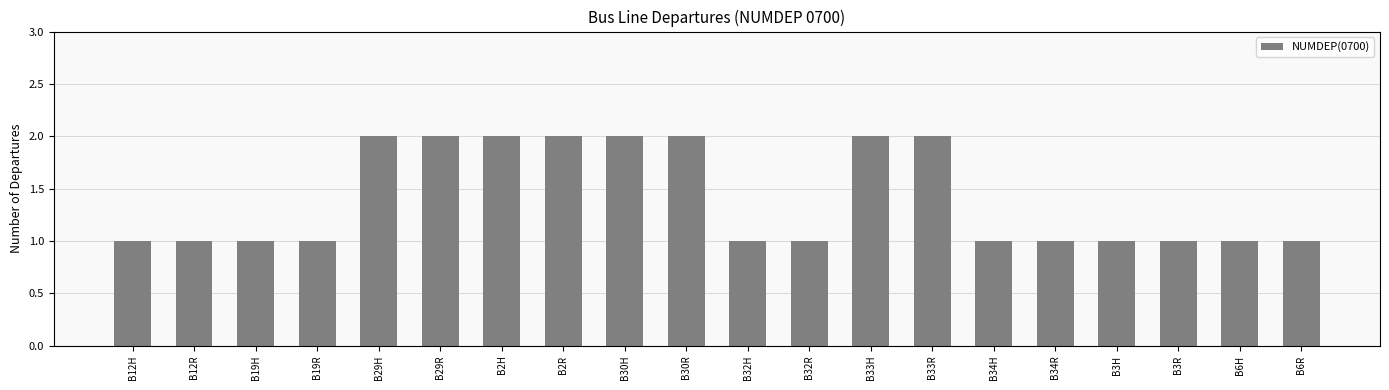

How many values are between 1 and 2?

20